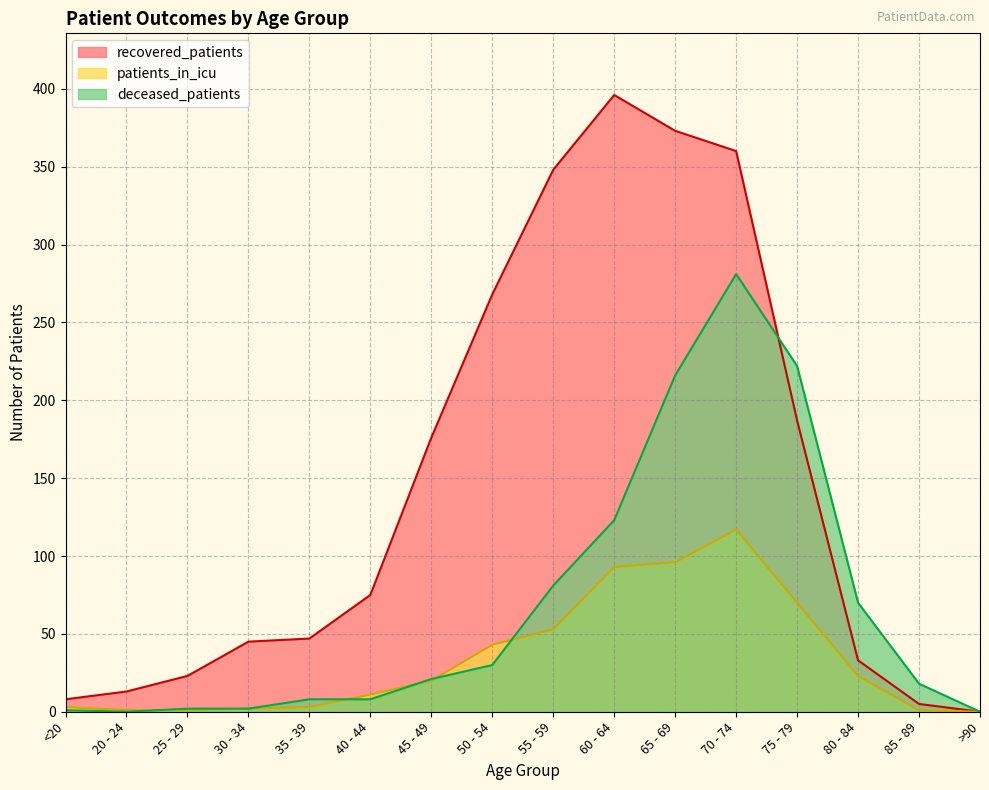

What is the difference between the second highest and minimum values in the deceased_patients series?

222